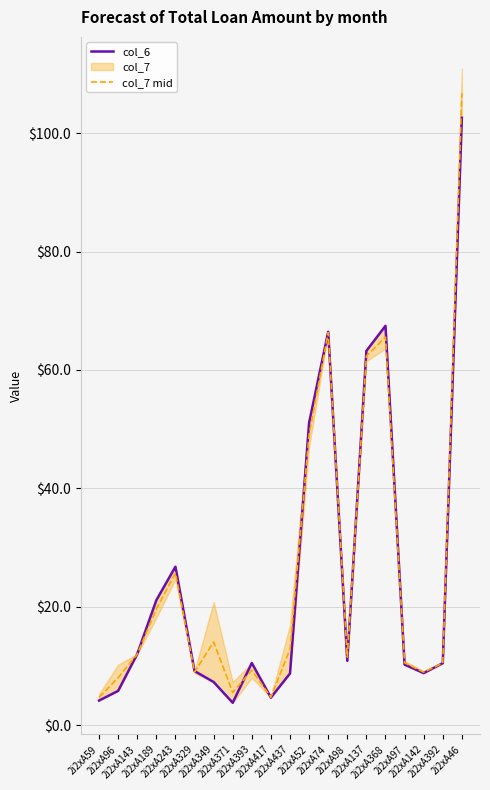

What value does the col_6 series have at 2i2xA137?

63.2